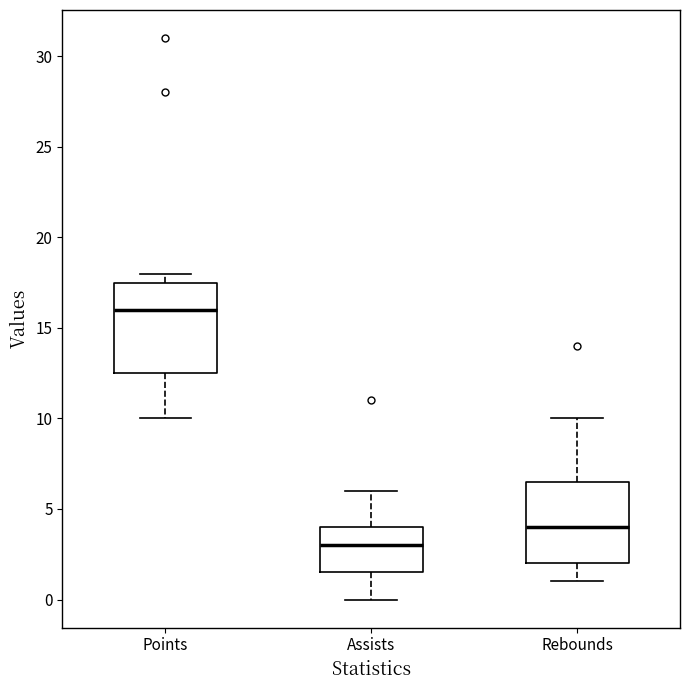

Reading left to right, transcribe this box plot: for each box, give where its median line is, the range the box spans, and where its two whiskers end, as read against the y-axis. The values are not printed on the chart, so give them approximately, as read against the axis.

Points: median 16.0, box 12.5 to 17.5, whiskers 10.0 to 18.0
Assists: median 3.0, box 1.5 to 4.0, whiskers 0.0 to 6.0
Rebounds: median 4.0, box 2.0 to 6.5, whiskers 1.0 to 10.0